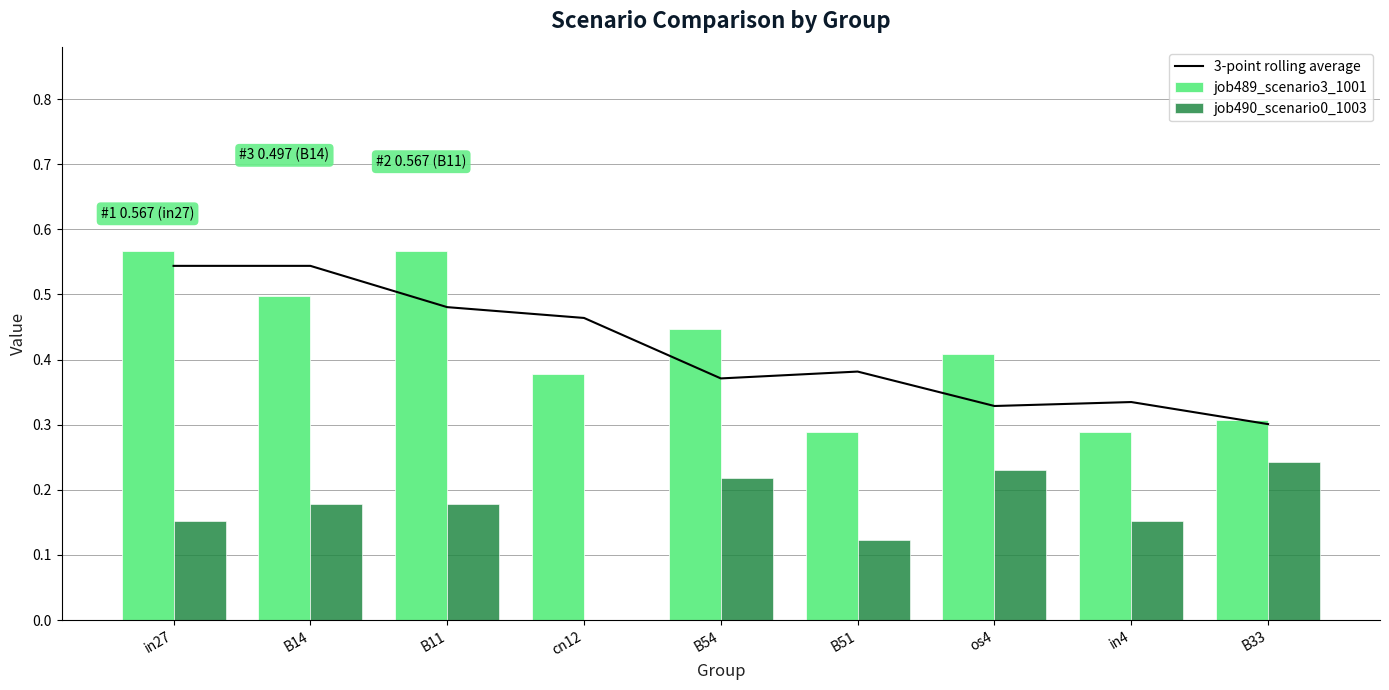

Where is job489_scenario3_1001 nearest to the value 0?

B51